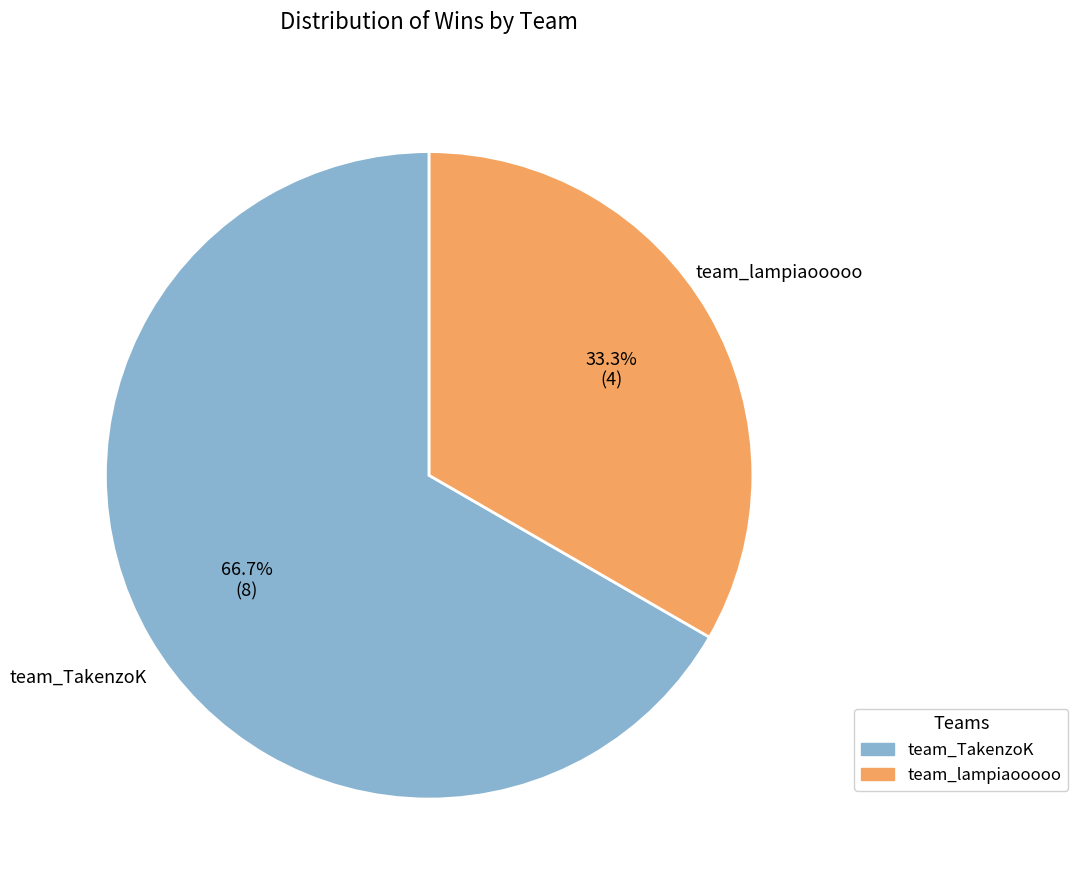

Which has a higher value, team_TakenzoK or team_lampiaooooo?

team_TakenzoK